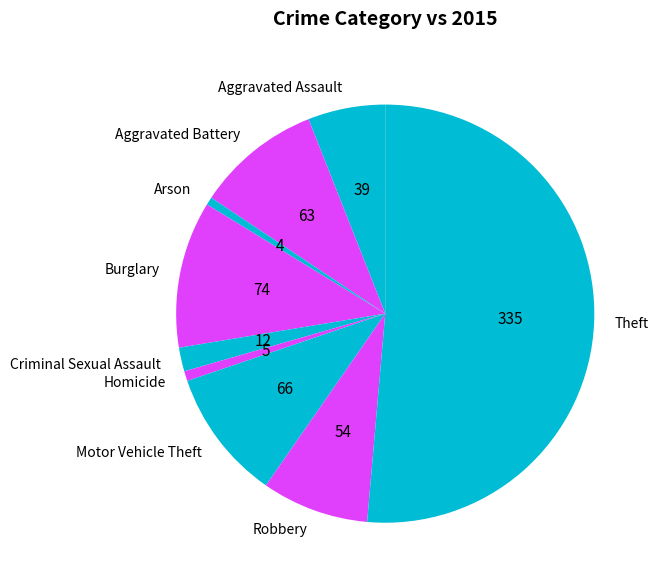

Approximately how many times larger is the value at Robbery compared to Aggravated Battery?

0.9